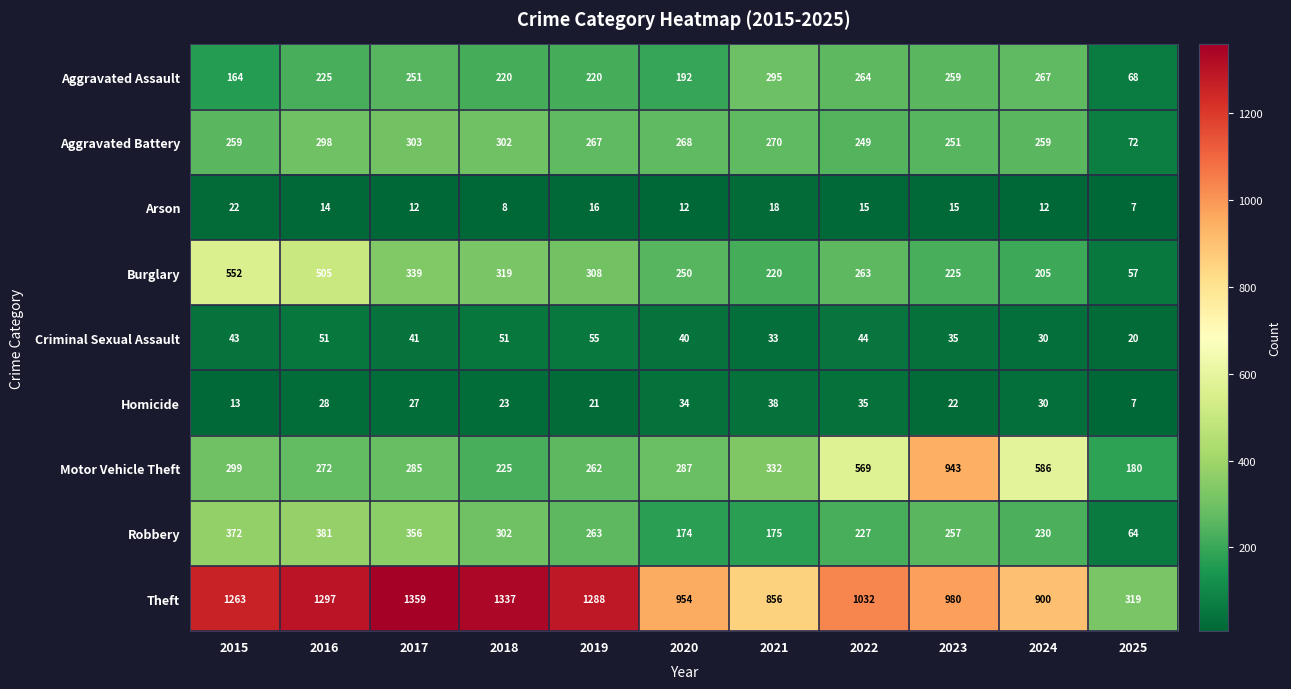

At 2017, list the series in order from largest to smallest.

Theft, Robbery, Burglary, Aggravated Battery, Motor Vehicle Theft, Aggravated Assault, Criminal Sexual Assault, Homicide, Arson